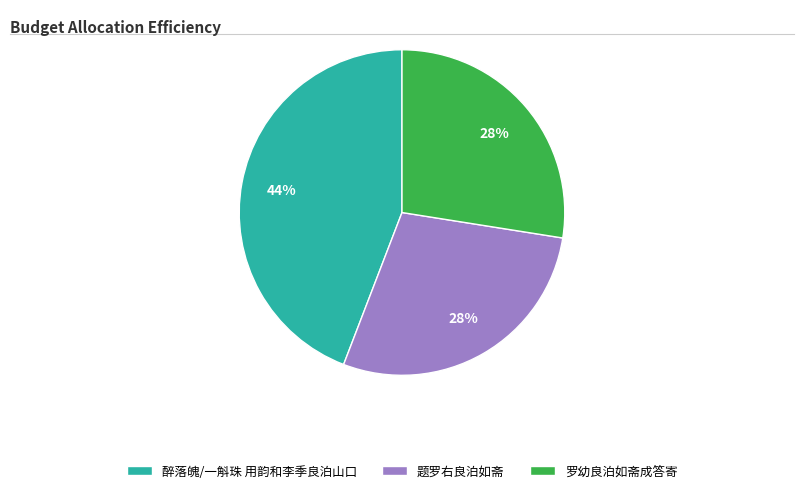

Which category has the biggest portion of the pie?

醉落魄/一斛珠 用韵和李季良泊山口